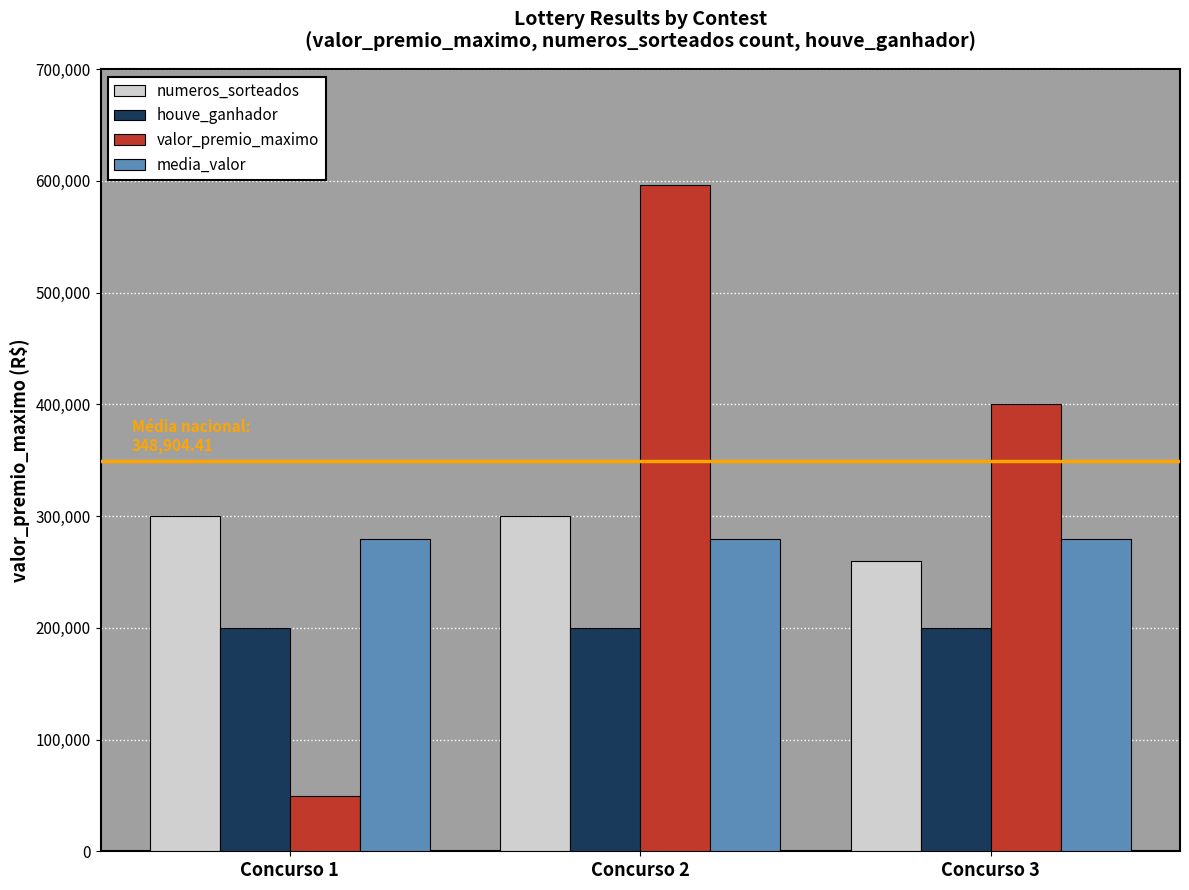

Reading left to right, extract all data points from this chart.

numeros_sorteados: 300000.0	300000.0	260000.0
houve_ganhador: 200000.0	200000.0	200000.0
valor_premio_maximo: 49765.8	596323.7	400623.7
media_valor: 279123.5	279123.5	279123.5